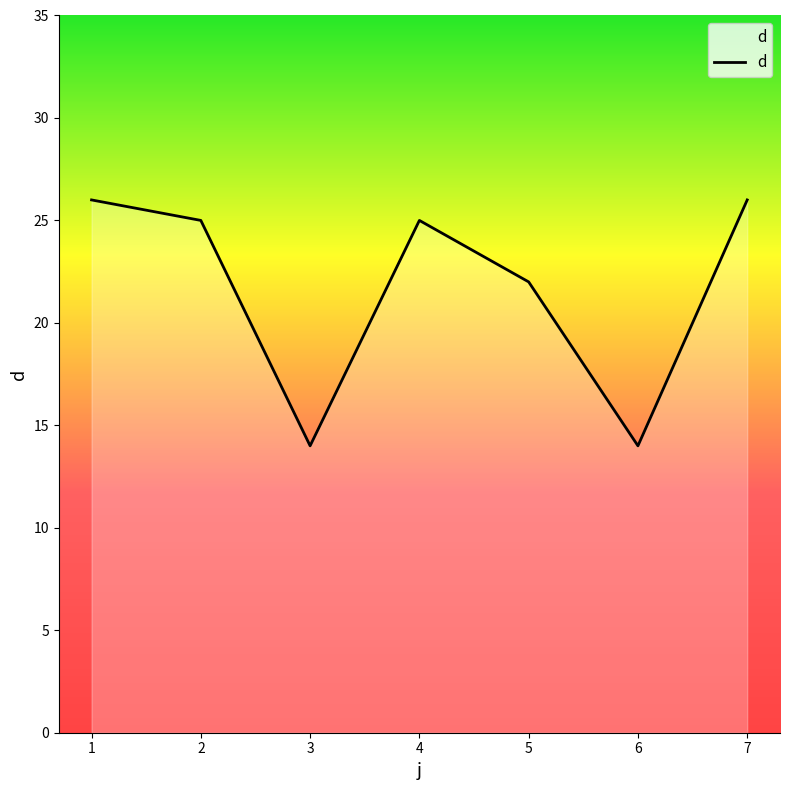

Reading left to right, extract all data points from this chart.

26	25	14	25	22	14	26